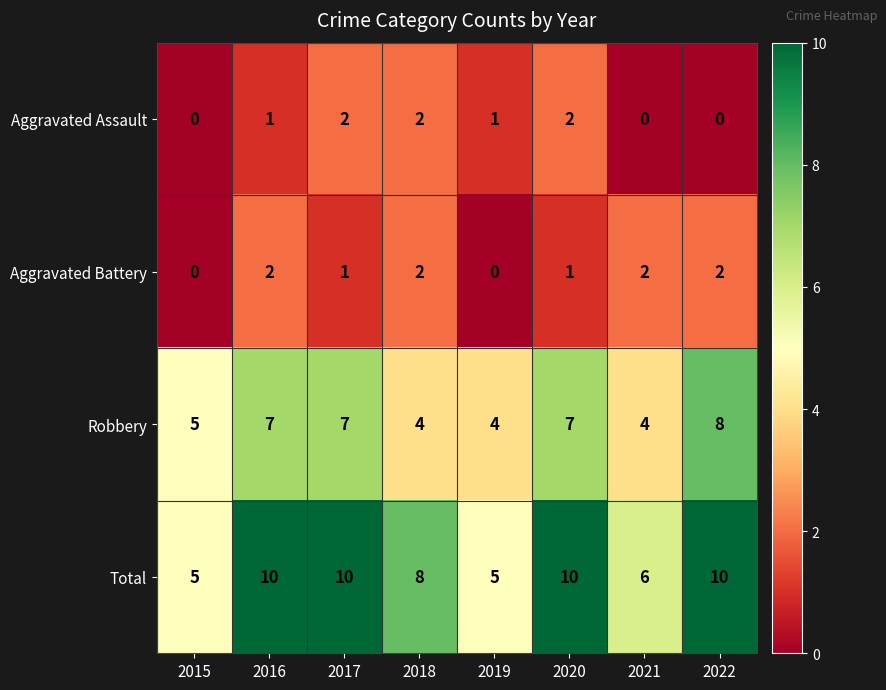

Rank the series at 2020 from lowest to highest value.

Aggravated Battery, Aggravated Assault, Robbery, Total